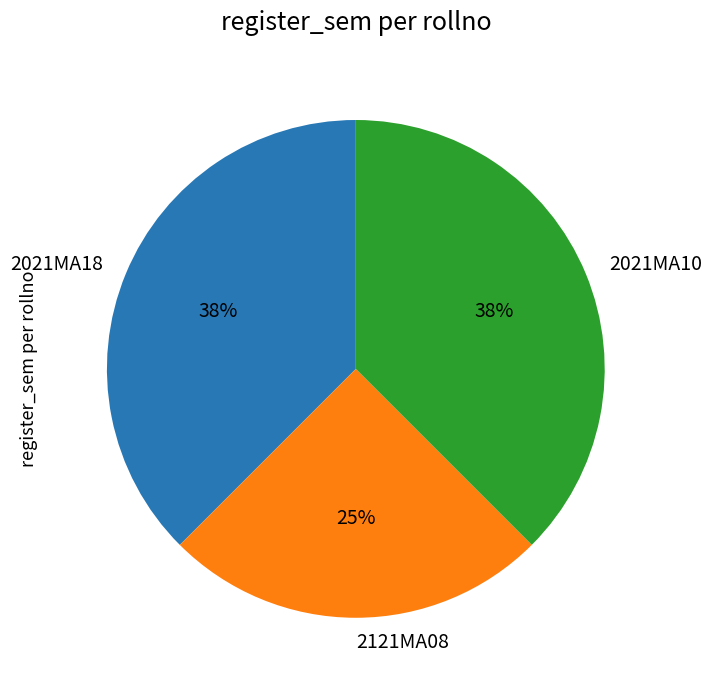

Count the number of slices in the pie.

3